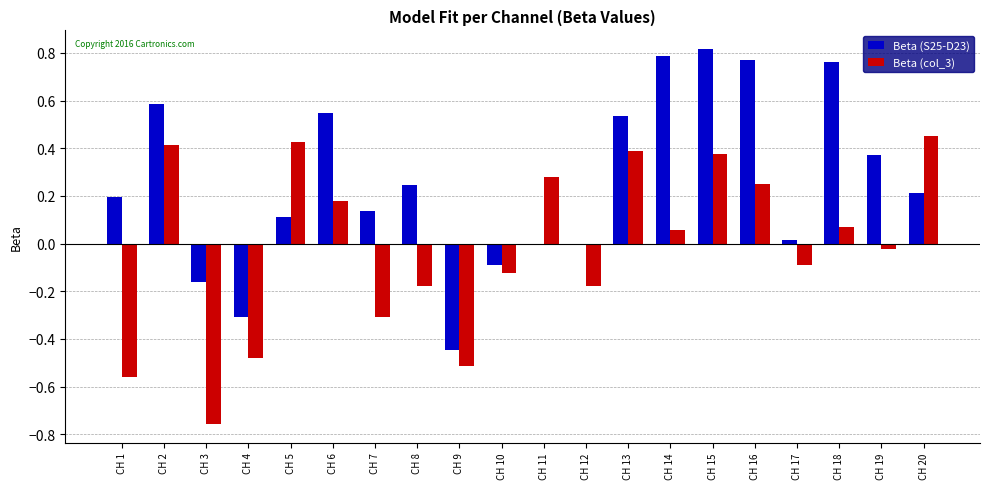

Count the number of data series in this chart.

2